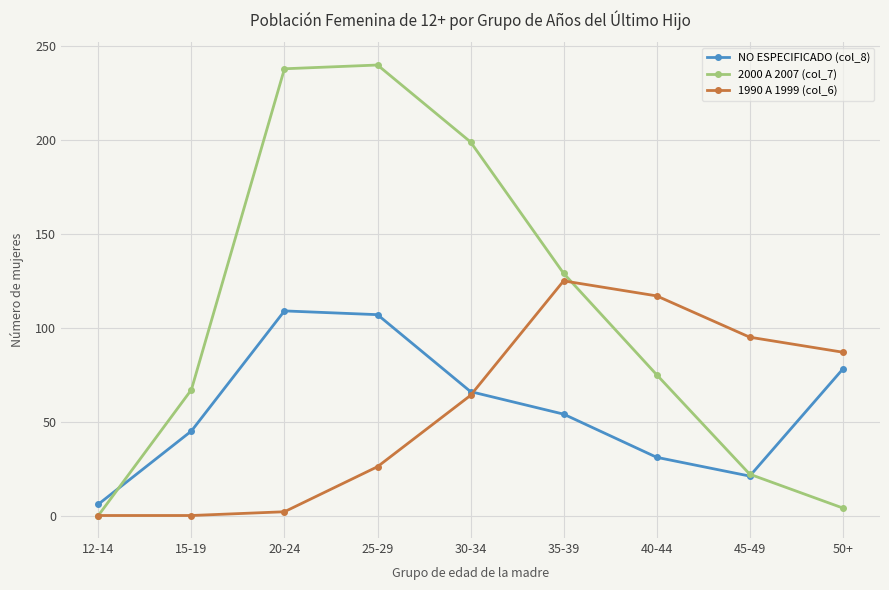

Is this an area chart (filled region under the line)?

No